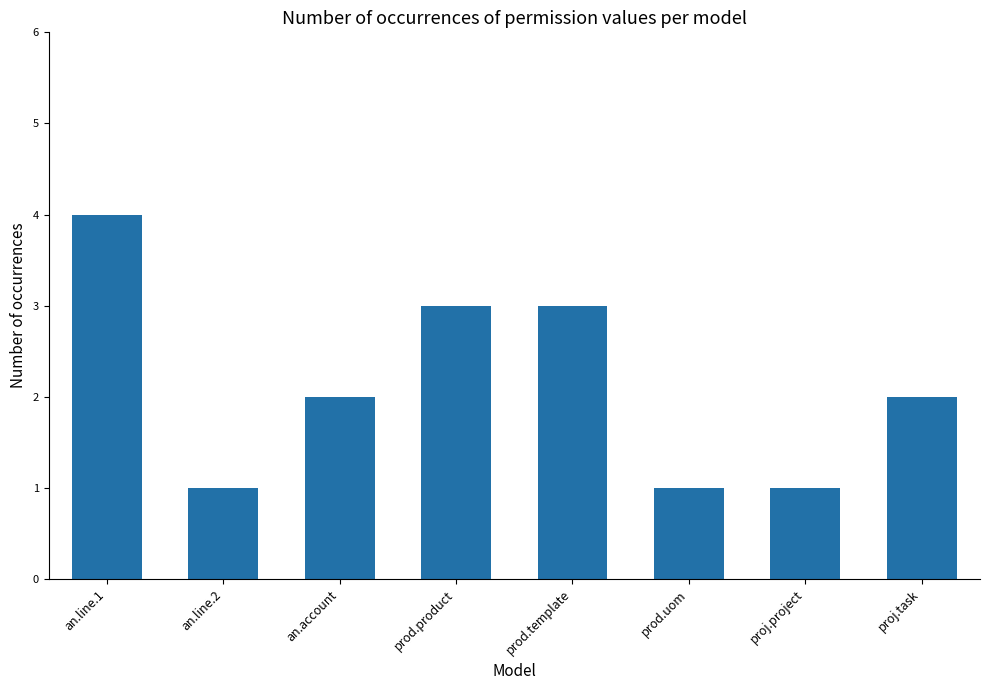

Is it true that the value at prod.product is 4?

False